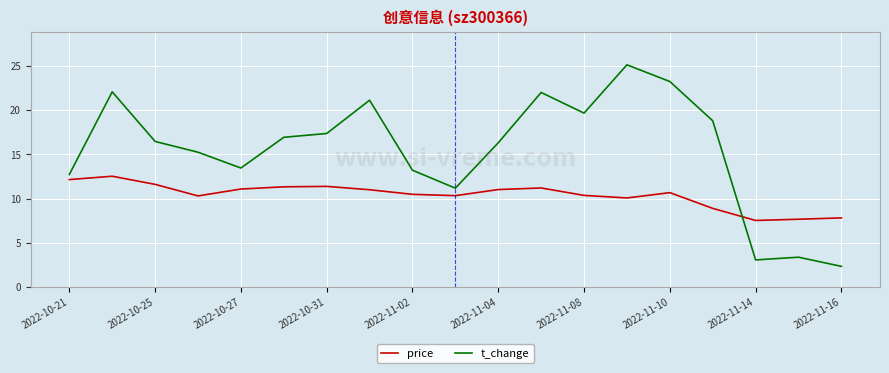

What is the highest value of the price series?

12.5